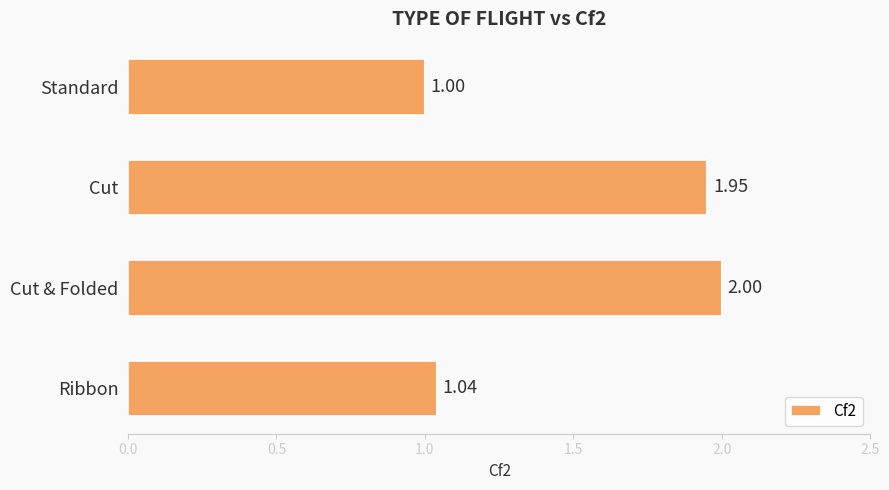

List the labels in order of value, smallest first.

Standard, Ribbon, Cut, Cut & Folded